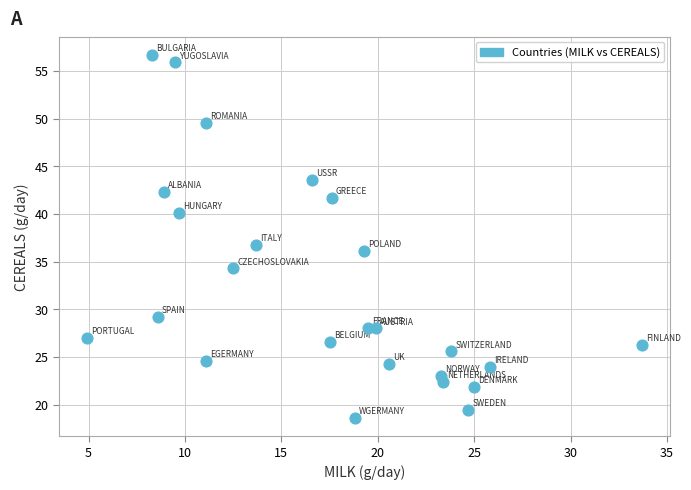

What is the range of Y values (max minus min)?

38.1